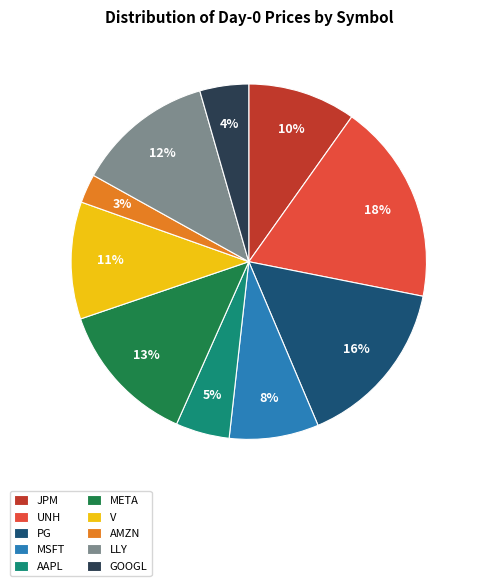

To the nearest percent, what is the average slice percentage?

10%